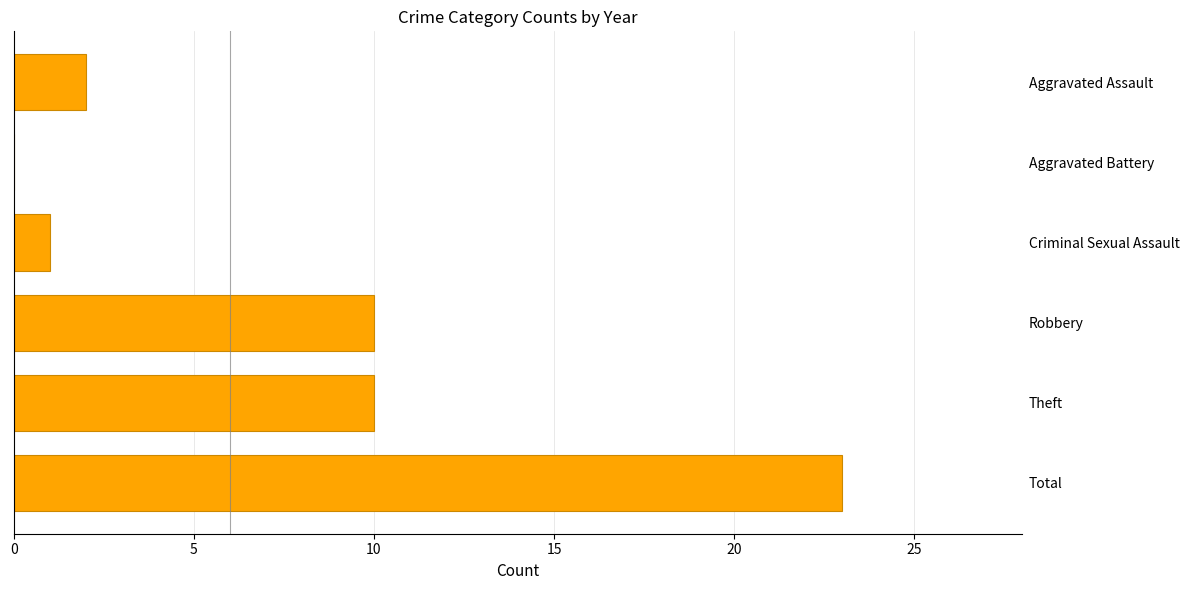

Which label corresponds to the largest value in the chart?

Total